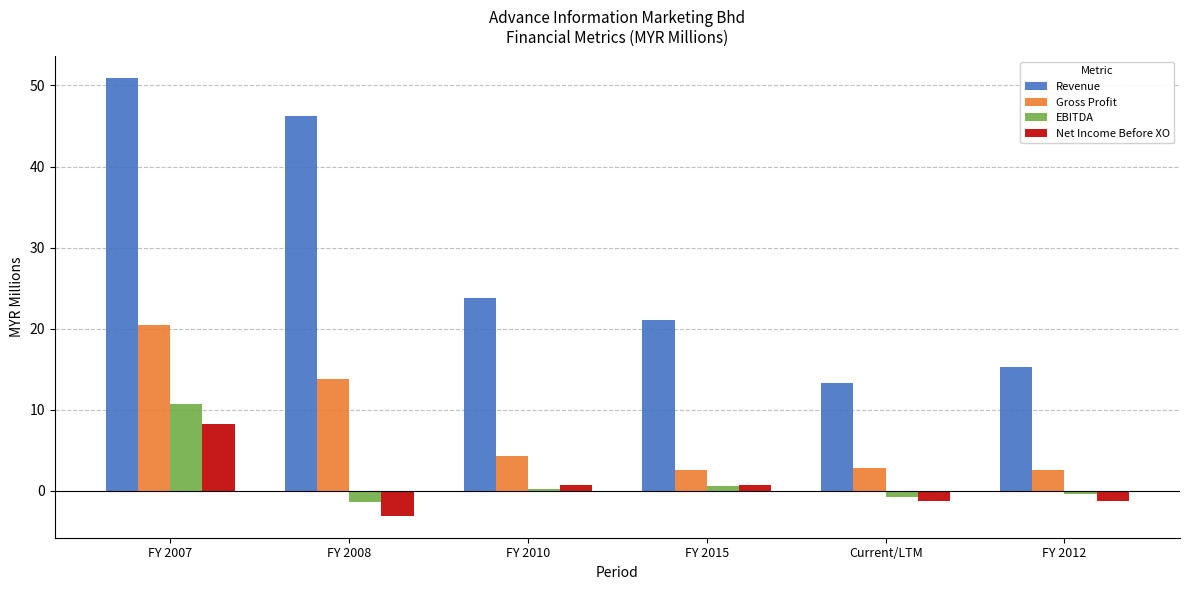

What position from the left is FY 2010?

3